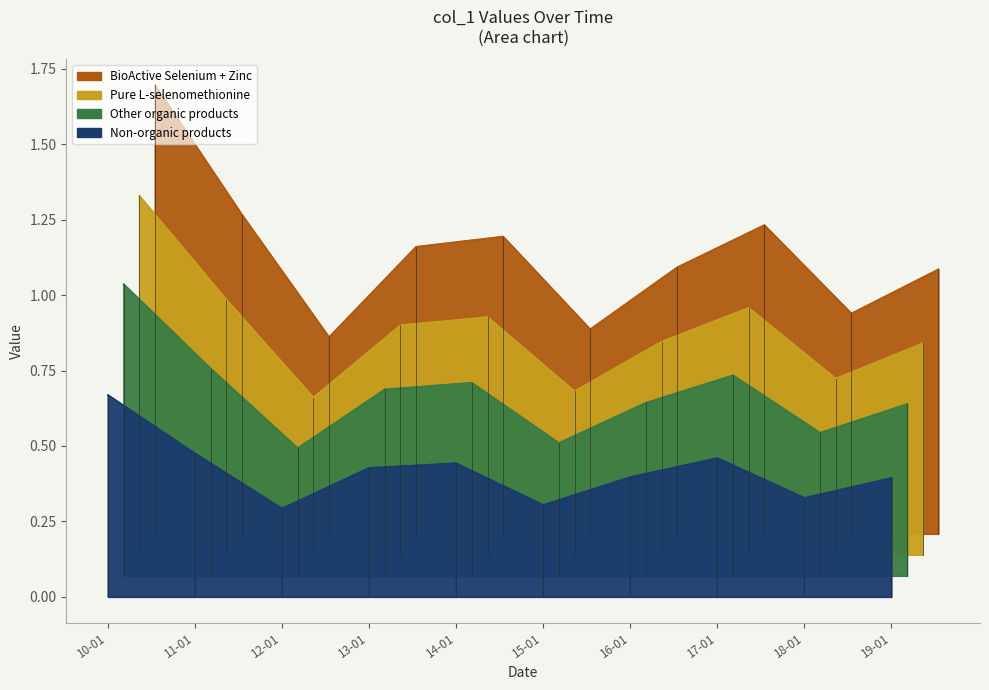

Does the chart display data point markers on the line(s)?

No